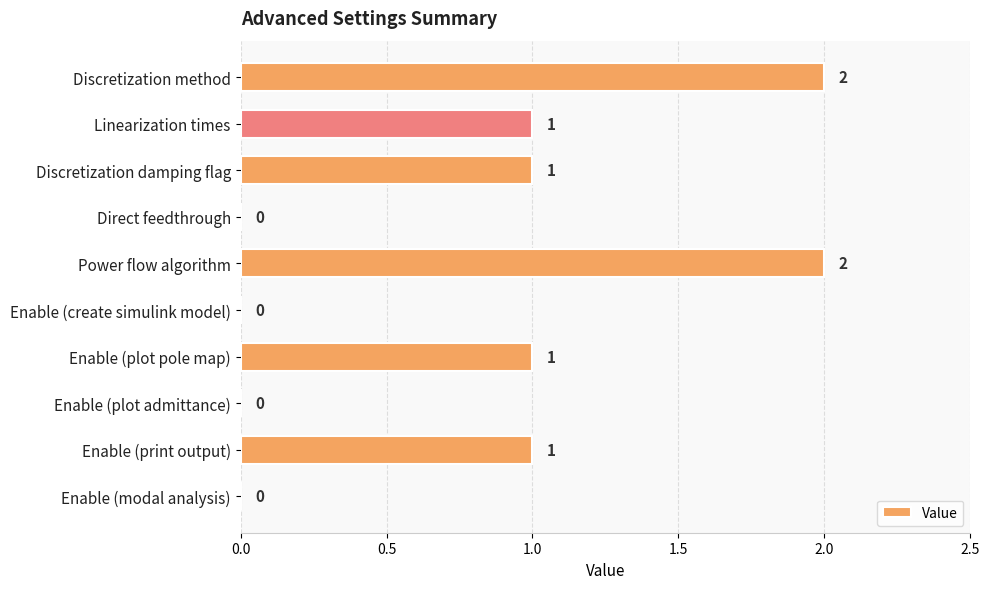

What is the sum of all values?

8